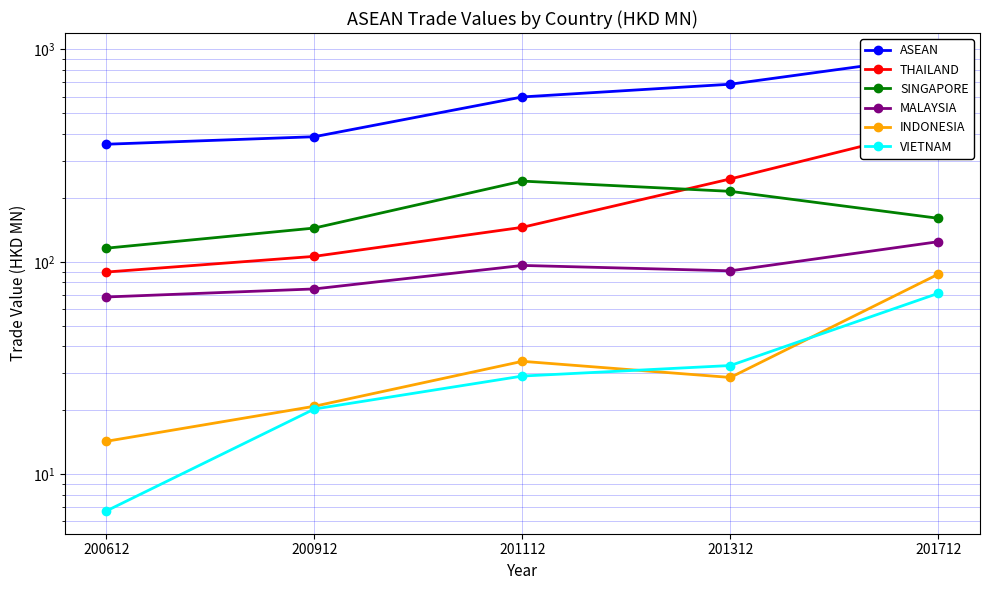

The value of VIETNAM at 201112 is 29.0. True or false?

True